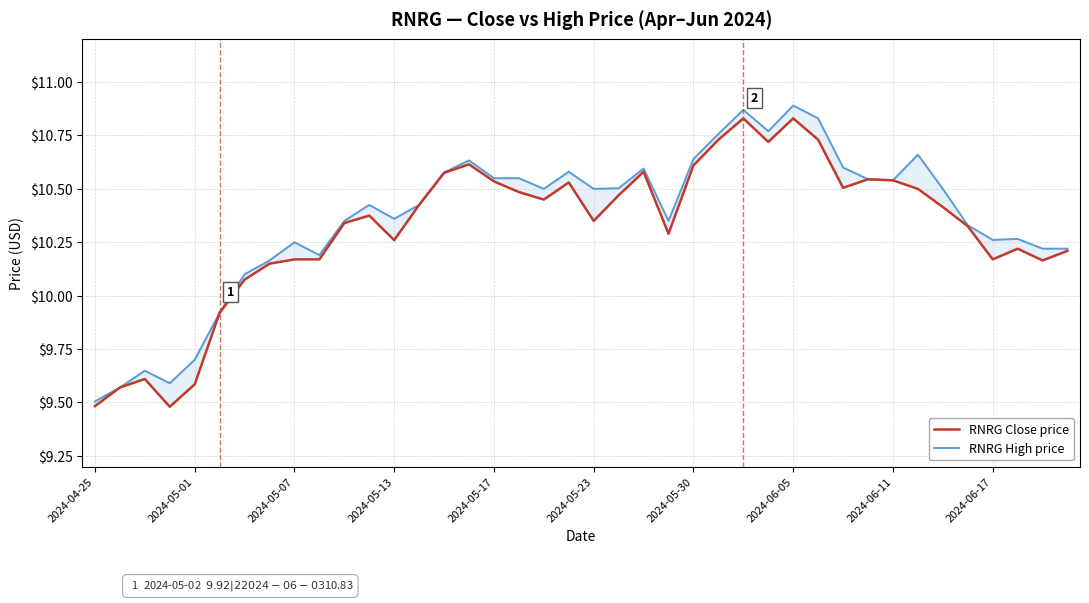

How many interior local valleys does the RNRG High price series have?

9